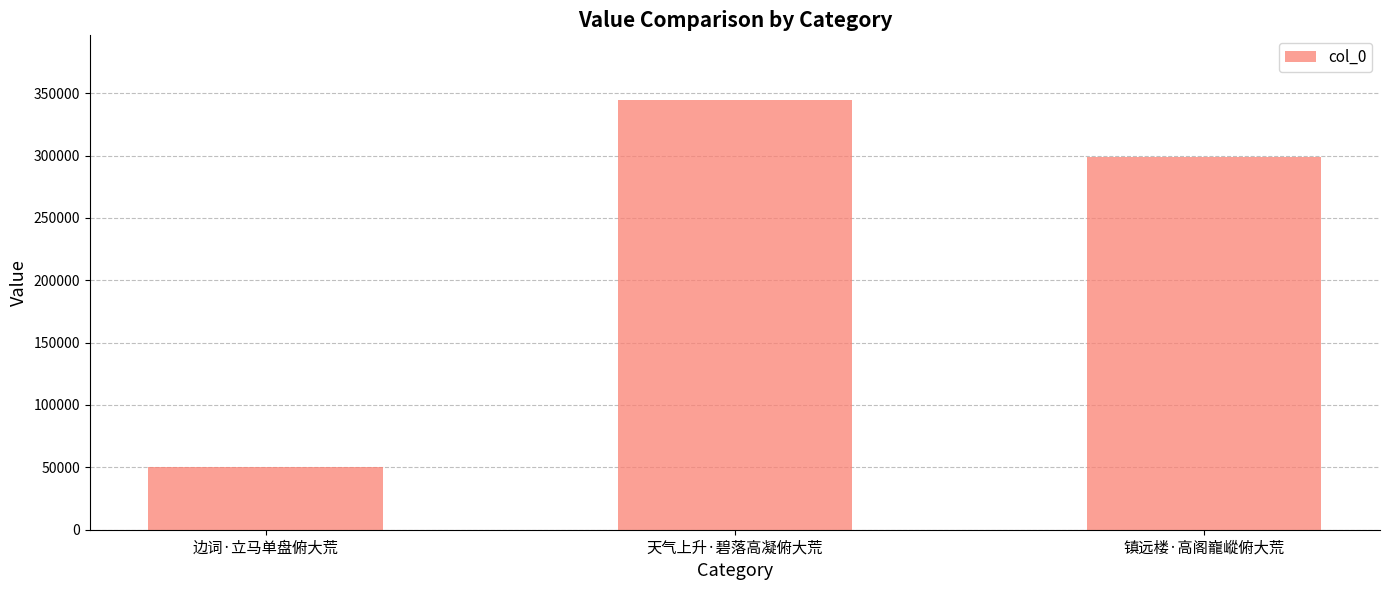

What position from the left is 镇远楼·高阁巃嵷俯大荒?

3